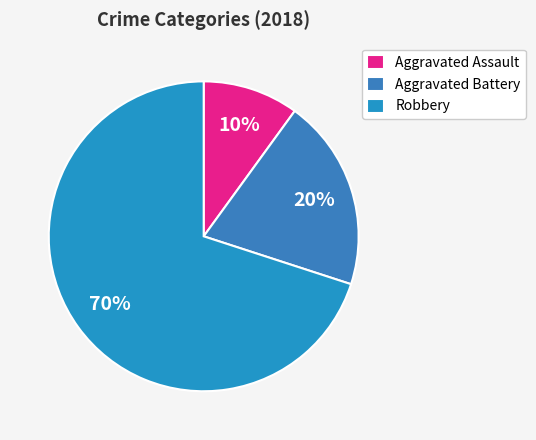

To the nearest percent, what is the combined percentage of Aggravated Battery and Robbery?

90%